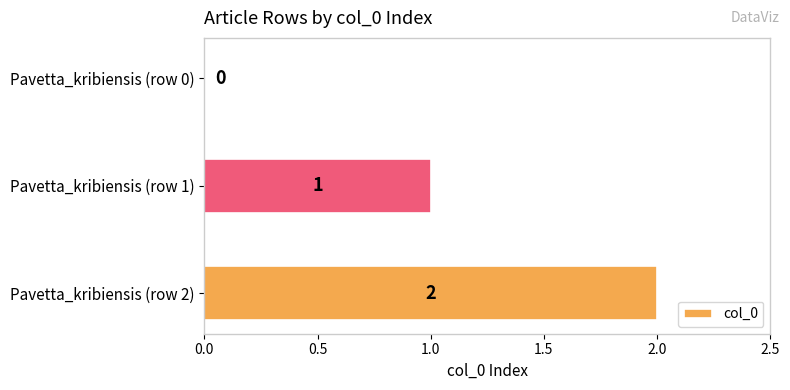

Count the values in the range 0 to 2.

3